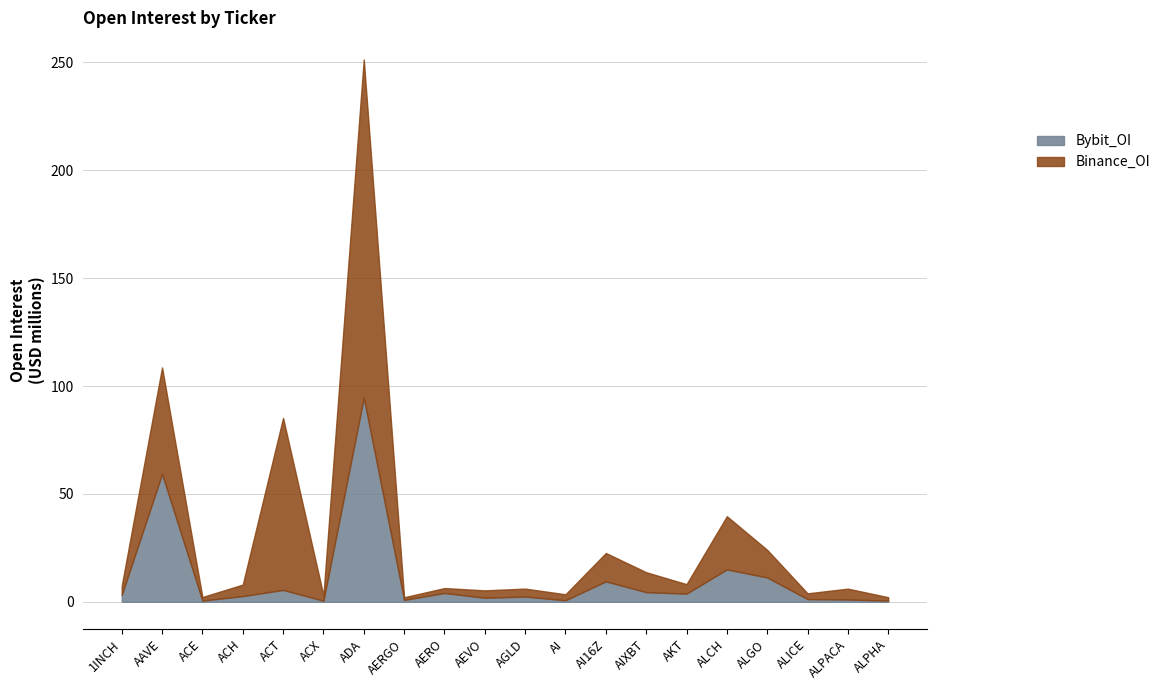

Reading left to right, transcribe all the data shown in this chart.

Binance_OI: 4245497	49371394	1663066	5317200	79726387	2465092	156773224	1227351	2272697	3427812	3679743	2770854	13153263	9254380	4392747	24661853	12796452	2662581	5043306	1571450
Bybit_OI: 3160060	59236906	544573	2652540	5487838	492842	94573253	871824	4090019	1878001	2430372	710464	9469440	4459824	3782786	15006533	11273492	1256720	1054749	554711